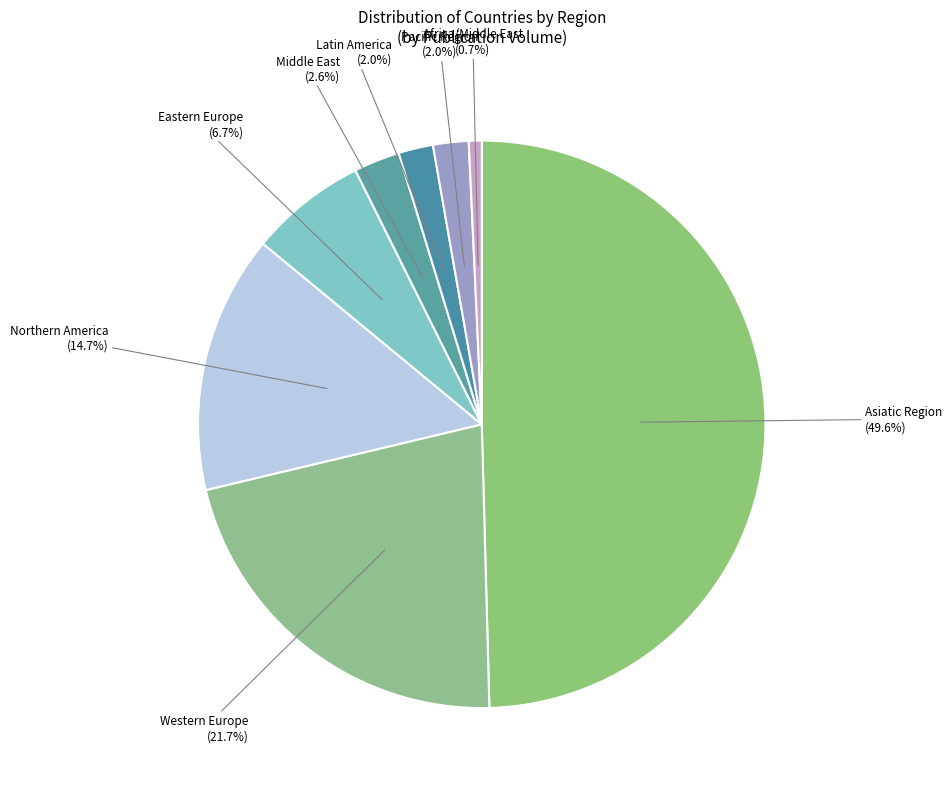

Is it true that Northern America is 1% of the pie?

False